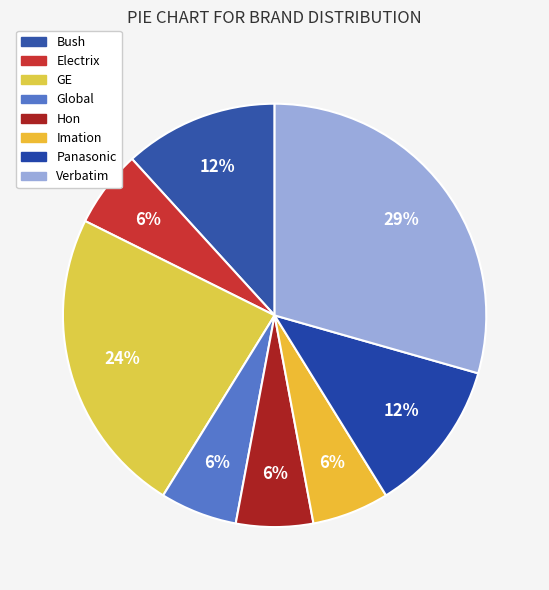

Is it true that Global is 6% of the pie?

True